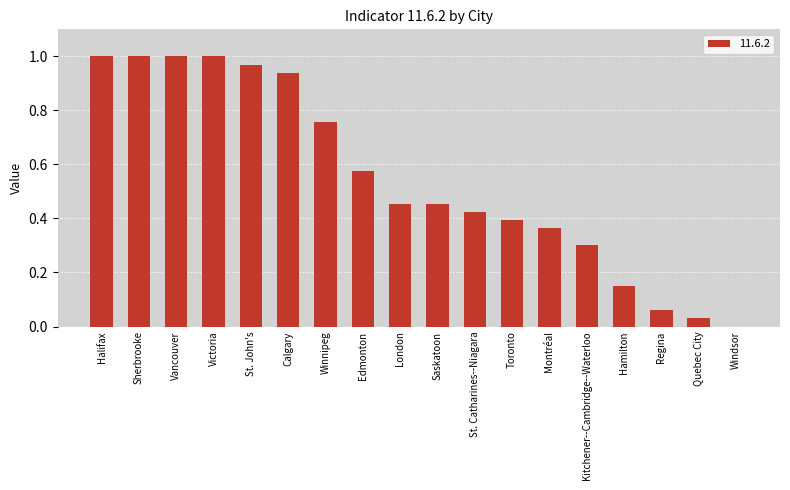

The value at St. Catharines--Niagara is 0.4. True or false?

True